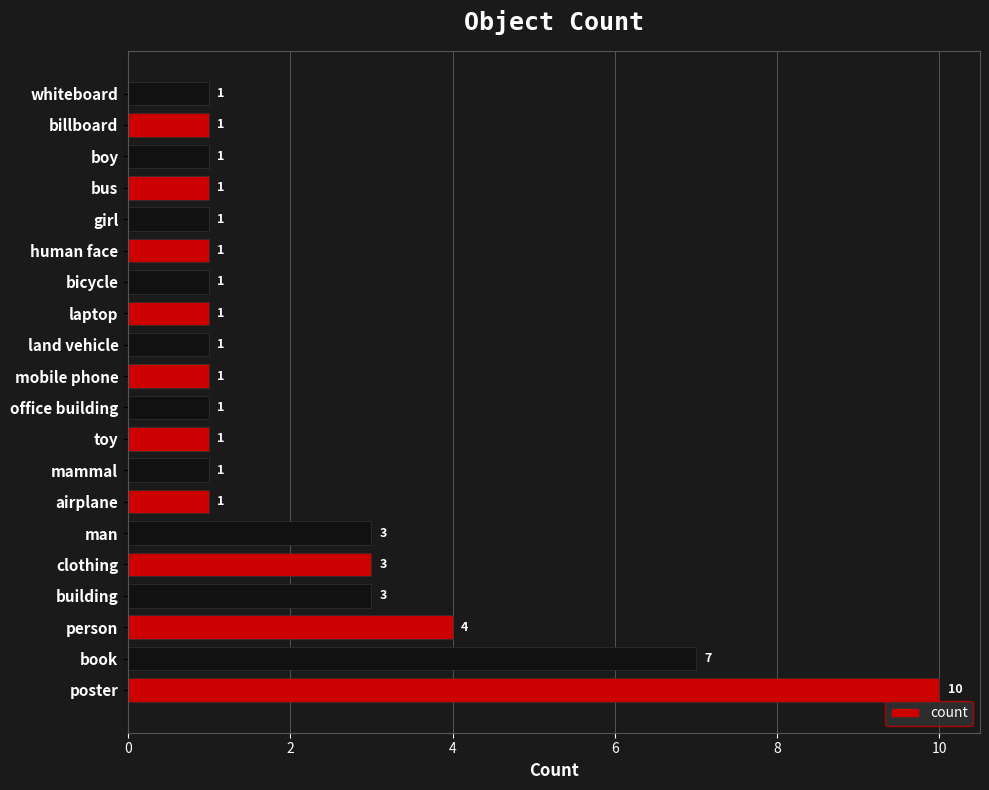

Approximately how many times larger is the value at girl compared to man?

0.3